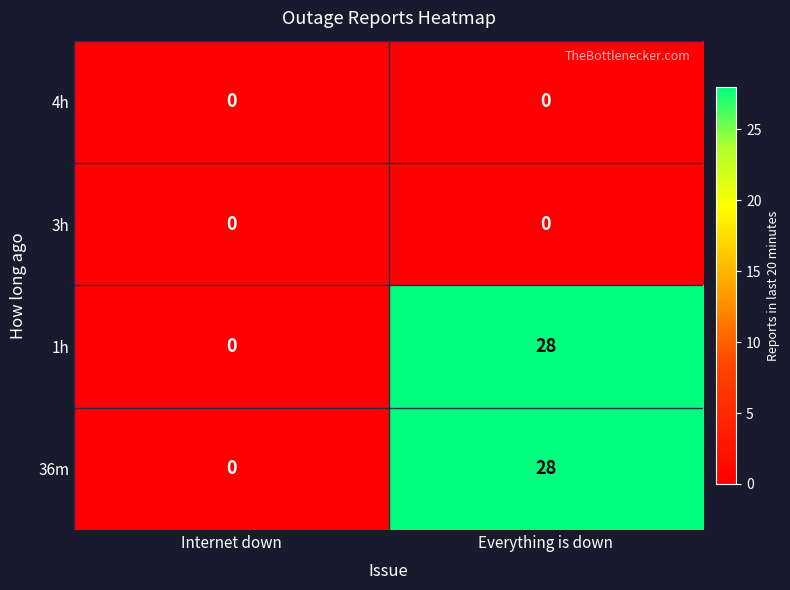

Rank the categories by 36m value from lowest to highest.

Internet down, Everything is down